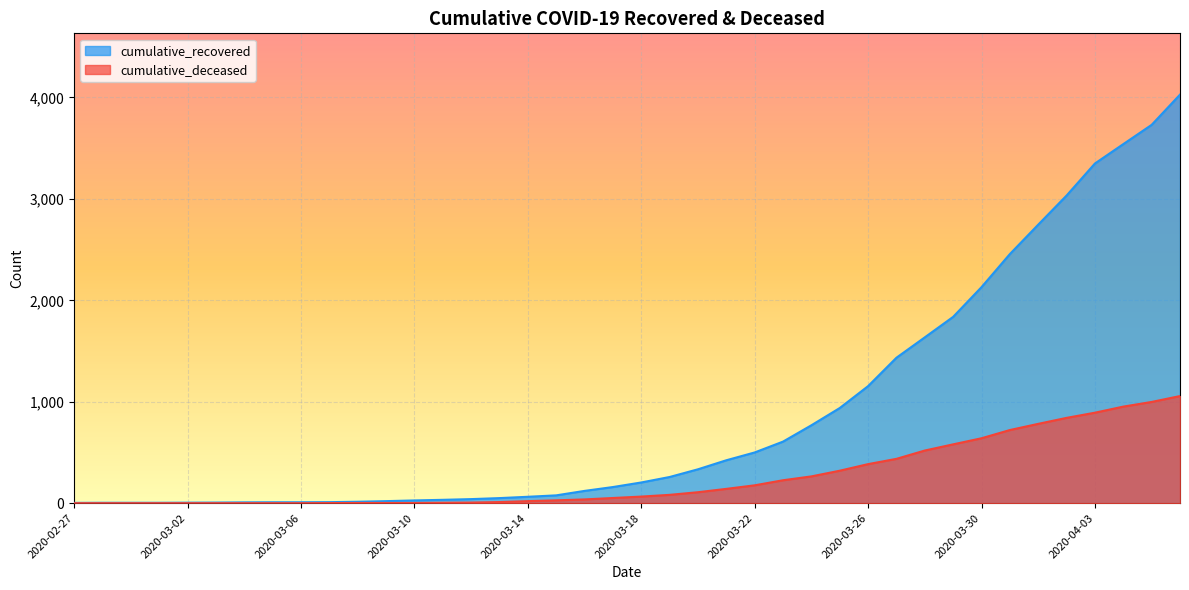

True or false: cumulative_recovered and cumulative_deceased intersect in this chart.

False